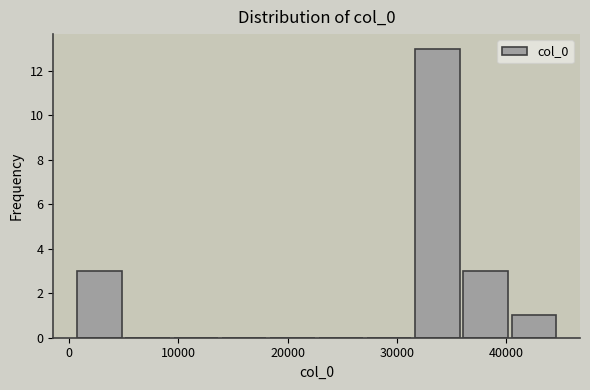

Over which range of the x-axis is the bar tallest?

31000 to 36000